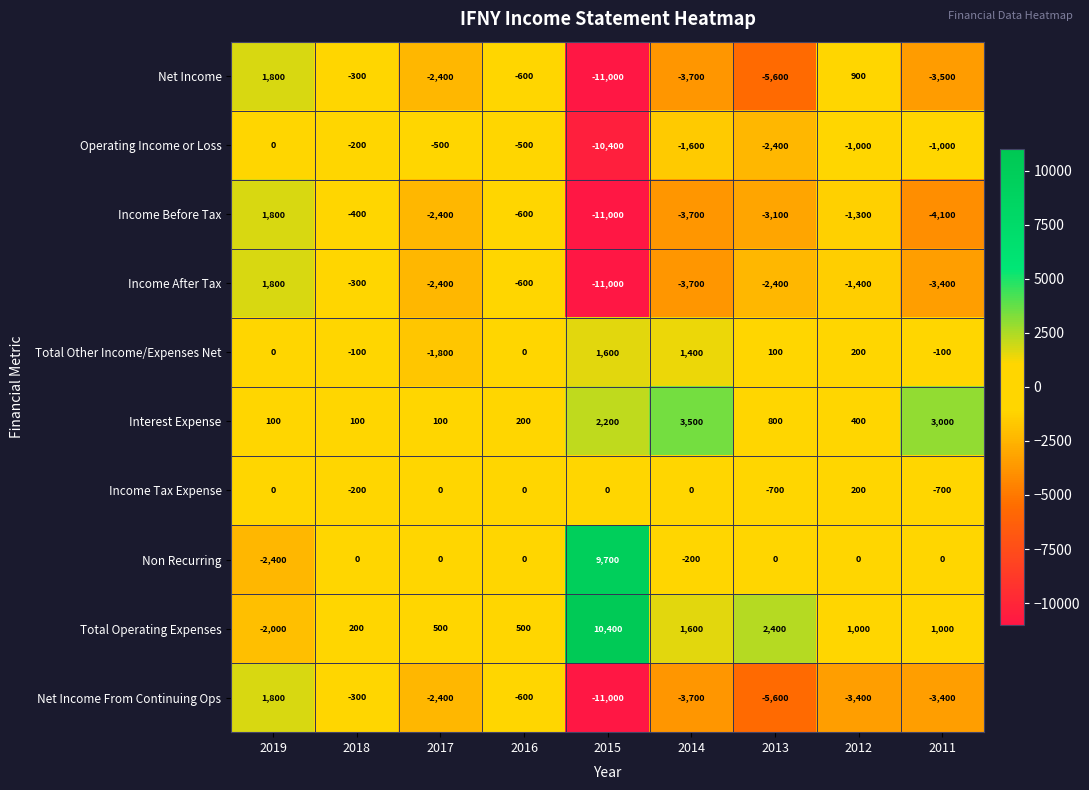

Between 2014 and 2012, which series saw the biggest shift?

Net Income